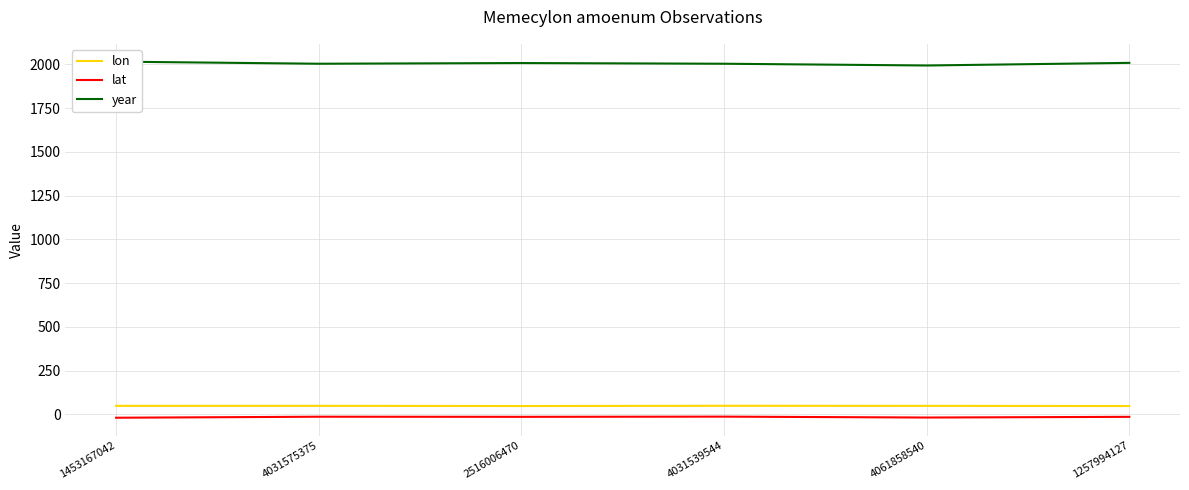

What position from the right is 2516006470?

4